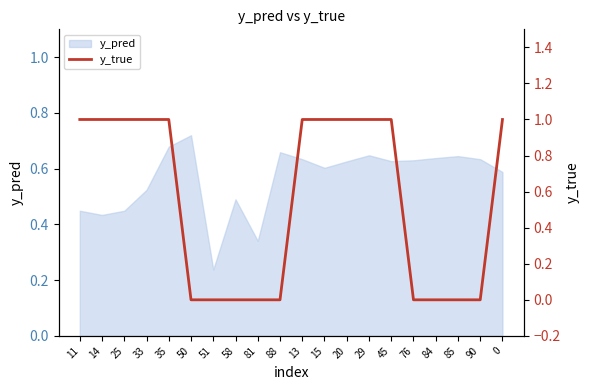

What is the difference between the values at 0 and 50?

1